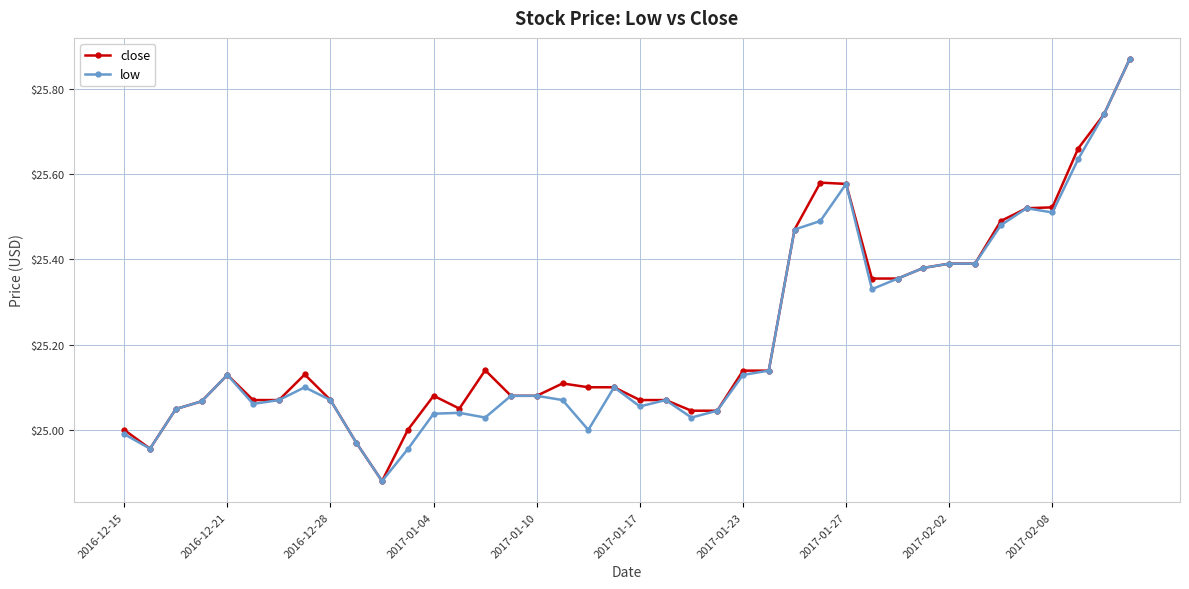

Which category has the highest value across all series?

39